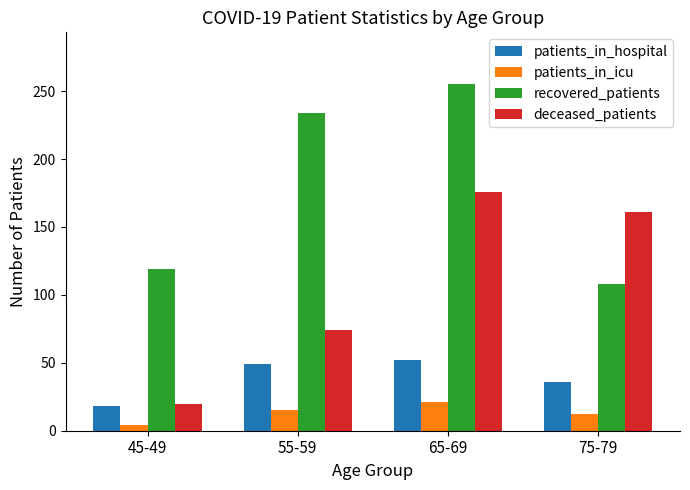

What is the total value across all series at 45-49?

161